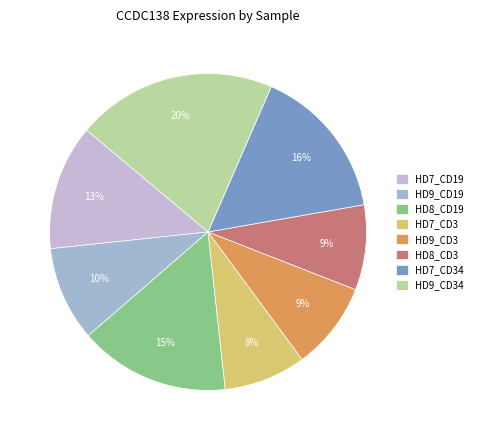

Does any single category account for the majority?

No